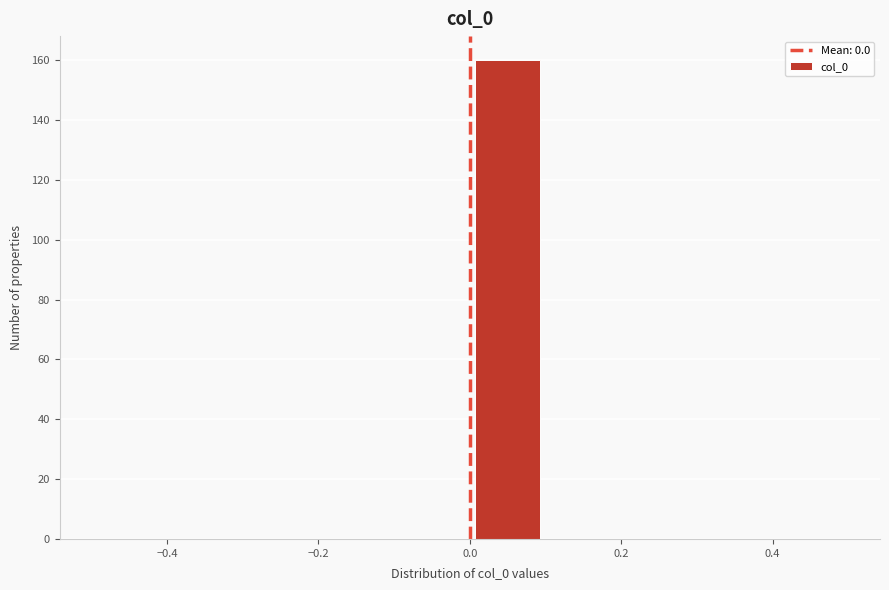

Over which range of the x-axis is the bar tallest?

0.0 to 0.1